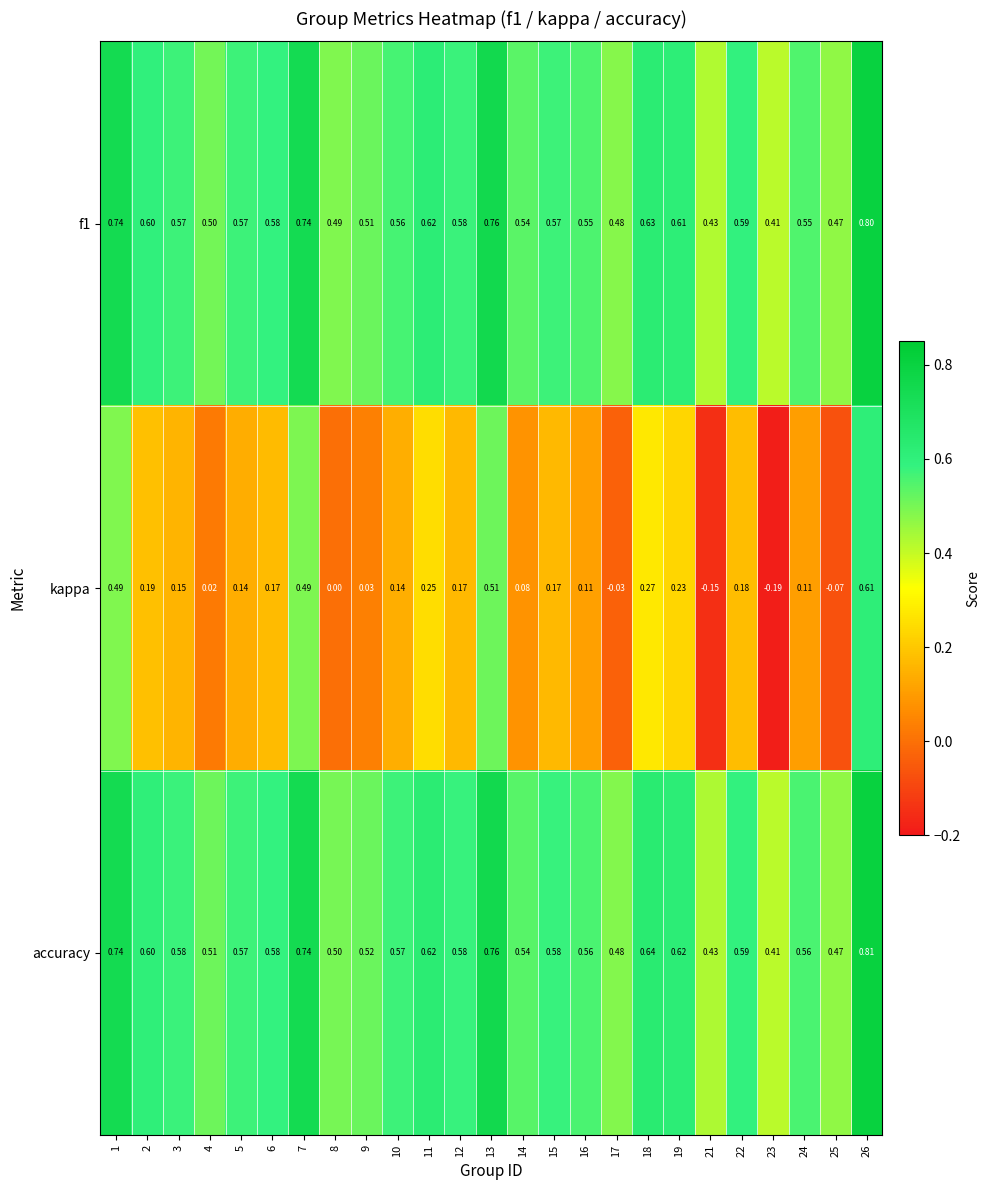

Is the value of f1 at 8 greater than the value of kappa at 12?

Yes